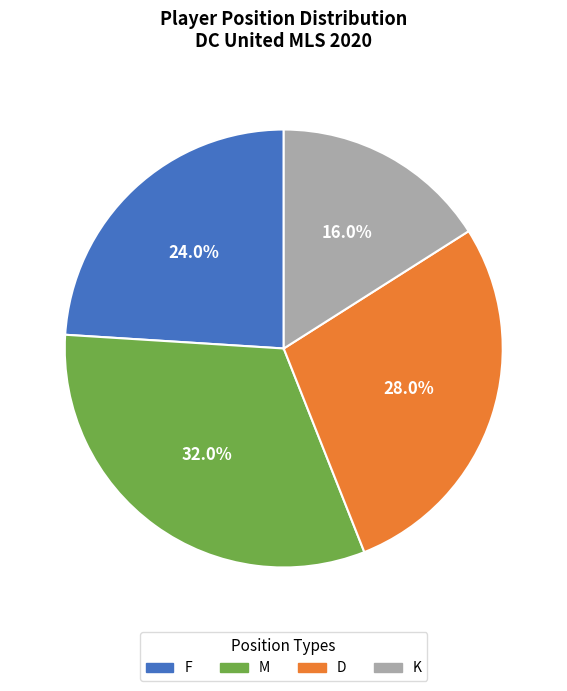

Is there a majority slice in this chart?

No